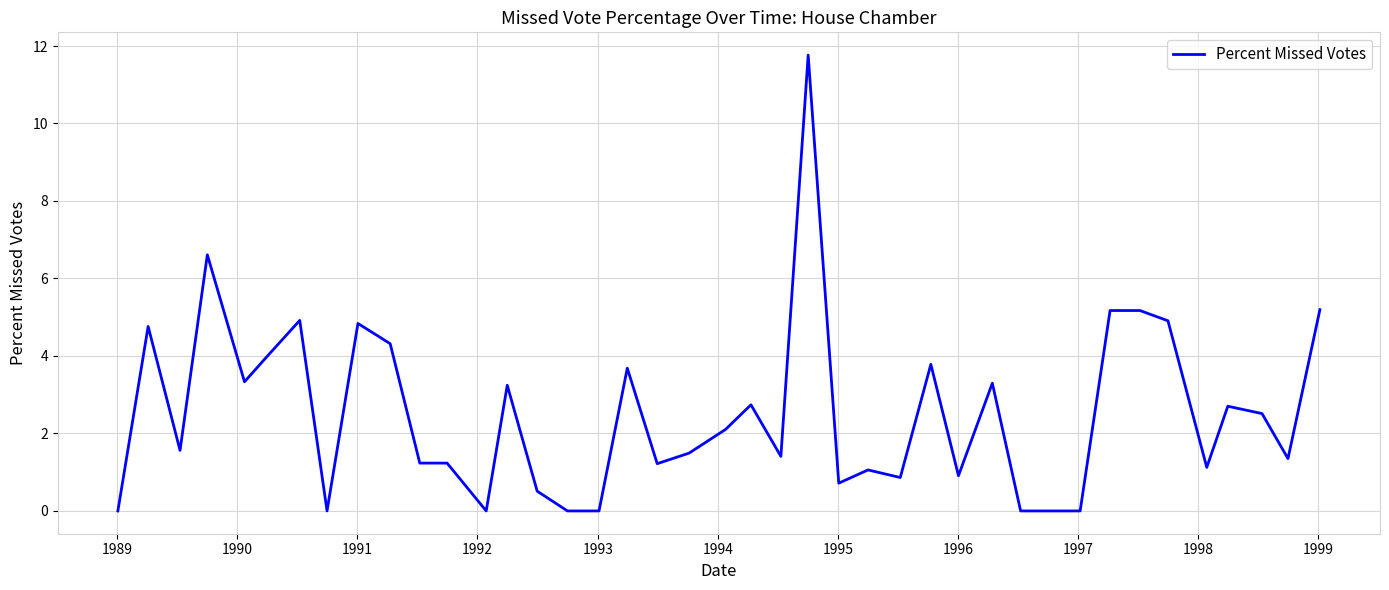

What is the difference between the maximum and minimum values?

11.8